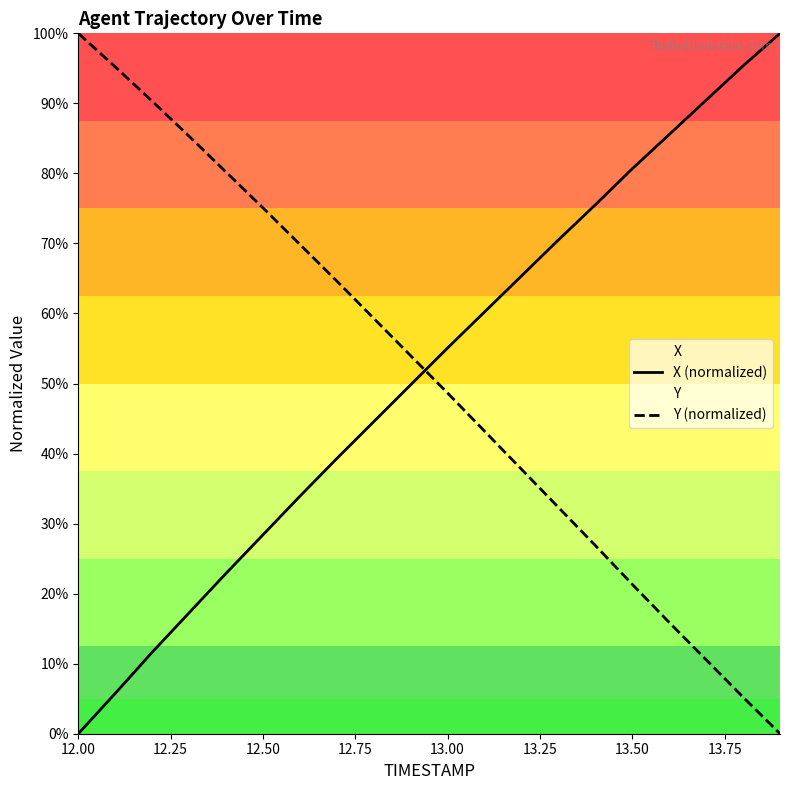

How many values in Y (normalized) are above zero?

19